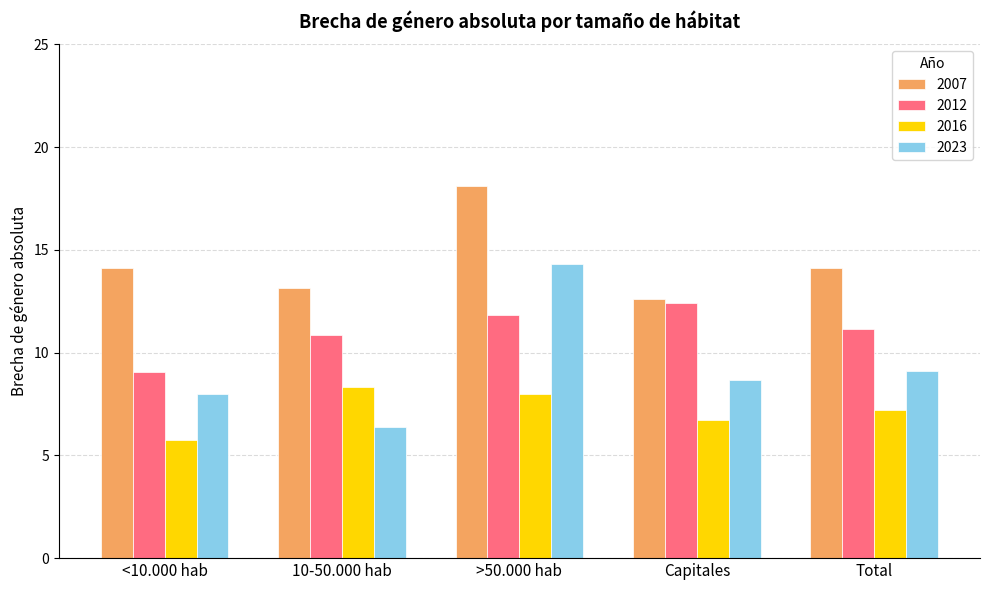

What is the label of the 2nd bar from the right?

Capitales